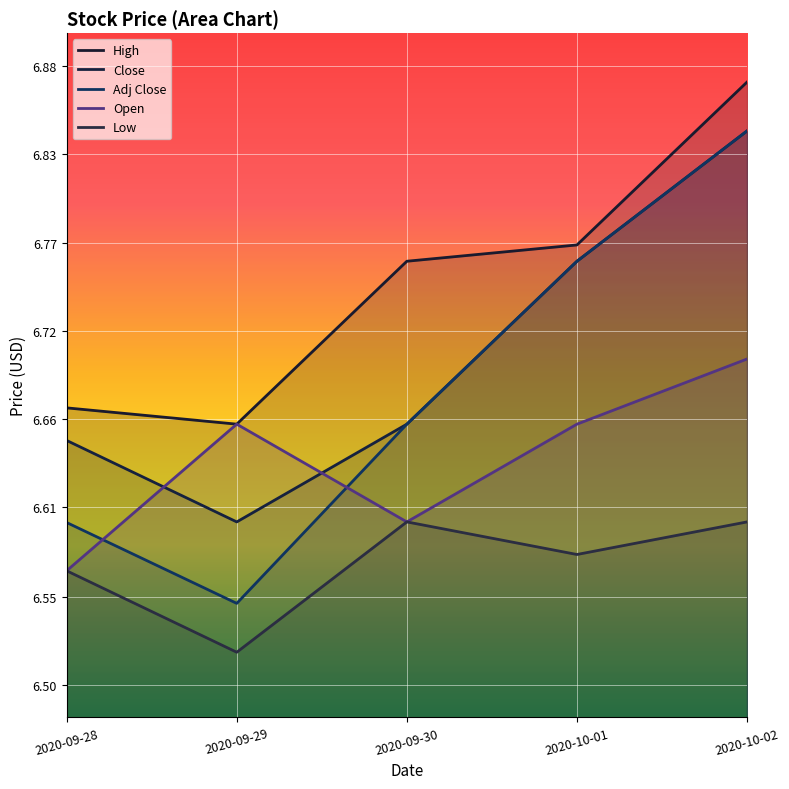

What are all the series names shown in the legend?

High, Close, Adj Close, Open, Low